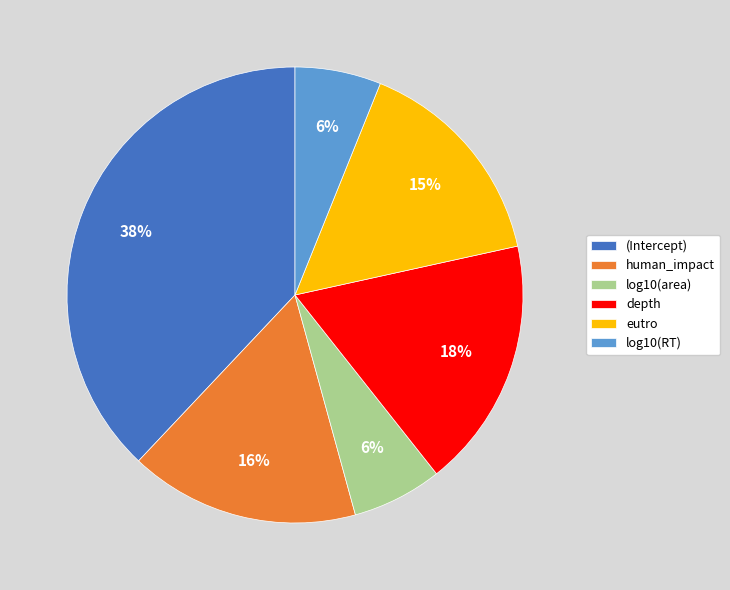

Does any single category account for the majority?

No